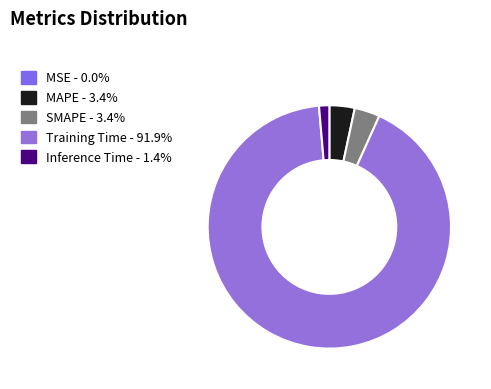

Rank the categories by value from lowest to highest.

MSE, Inference Time, MAPE, SMAPE, Training Time